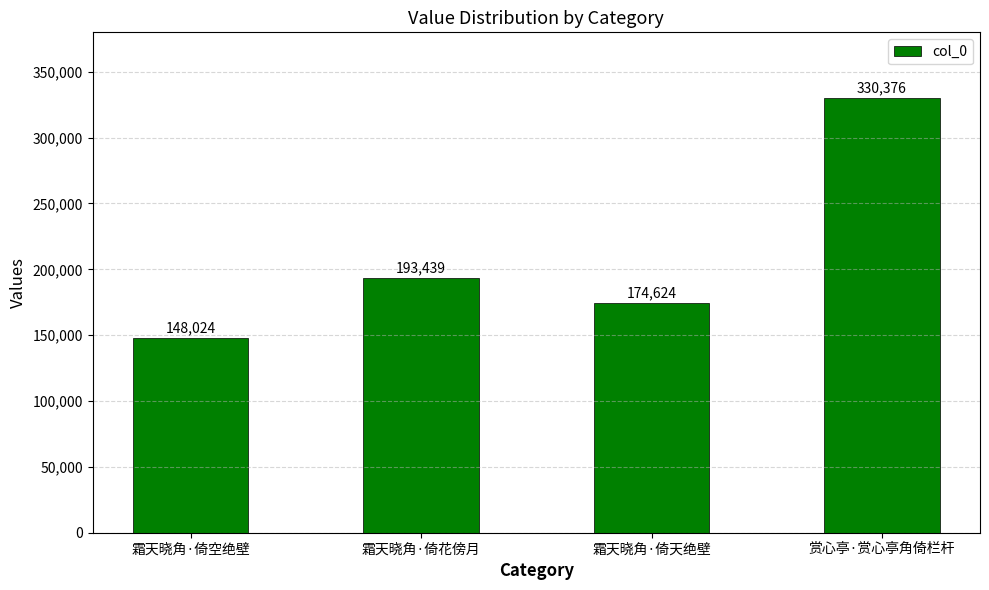

What is the average value?

211616